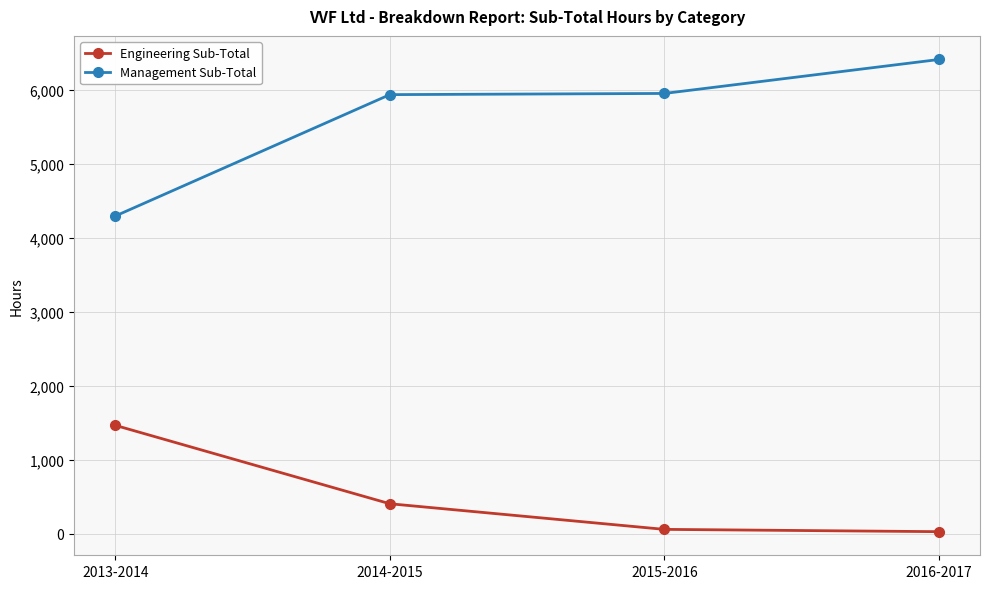

True or false: Management Sub-Total and Engineering Sub-Total intersect in this chart.

False